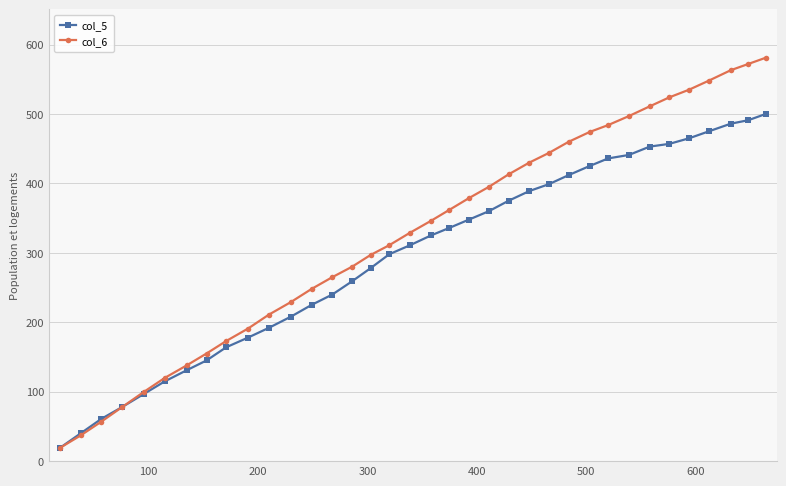

Which series has the largest total across all categories?

col_6